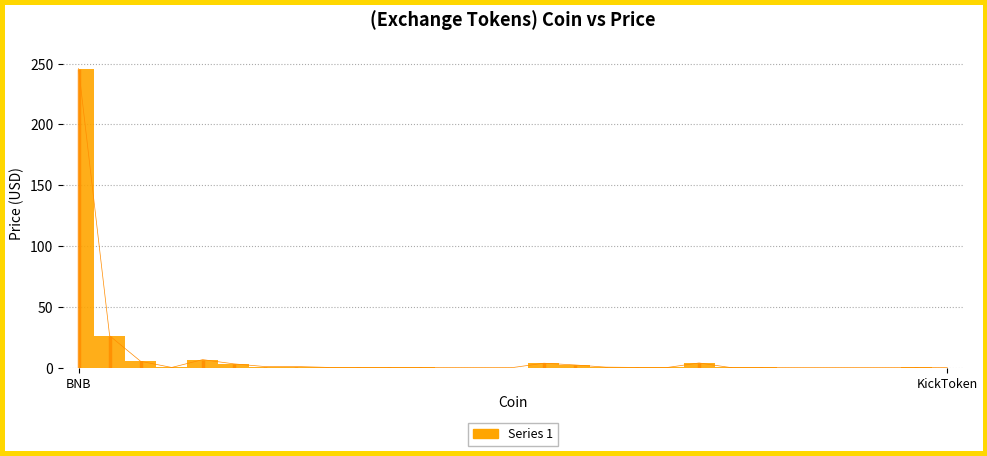

Rank the categories by value from highest to lowest.

BNB, OKB, KuCoinToken, HuobiToken, MCDex, LEO, GateToken, BTSEToken, FTXToken, MXToken, BitpandaEcosystemToken, ZBToken, WazirX, ProBitToken, BitMartToken, MandalaExchangeToken, Cronos, CoinExToken, IDEX, LiechtensteinCryptoassetsExchange, BitrueCoin, TigerCash, KickToken, HotbitToken, BitForexToken, BitKan, One, UpBots, NitroEx